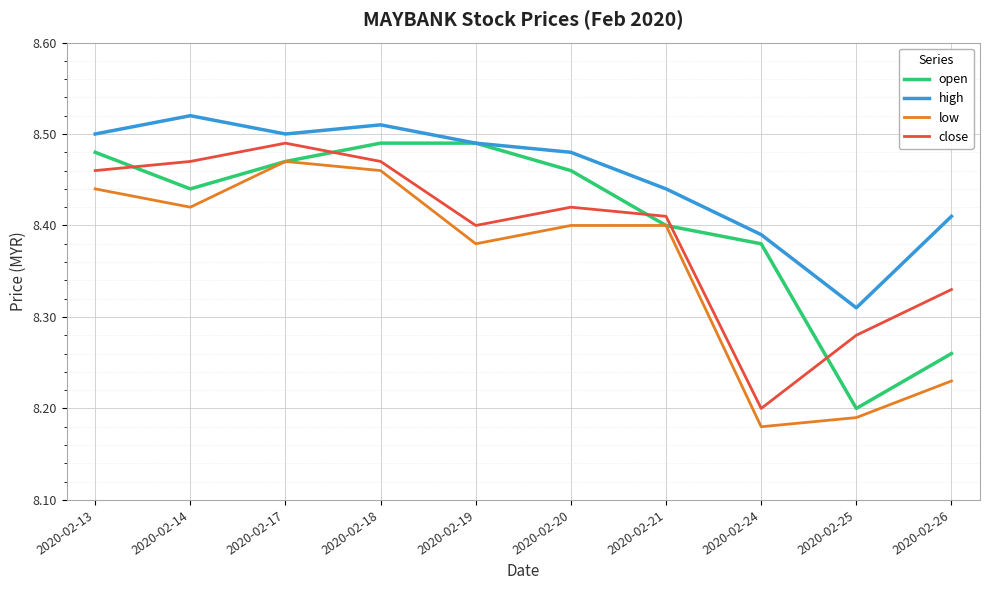

Is the value of open at 2020-02-18 greater than the value of low at 2020-02-24?

Yes